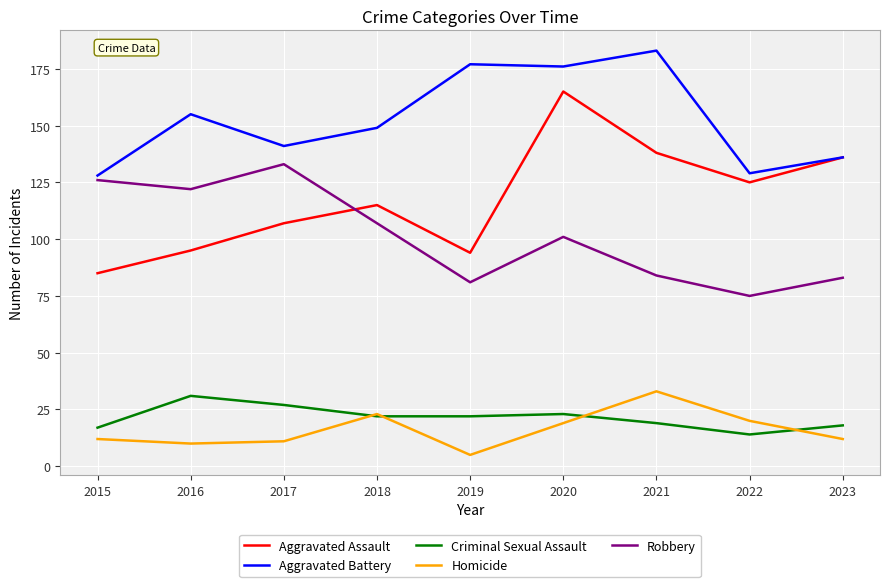

List the series in order of their peak value, highest first.

Aggravated Battery, Aggravated Assault, Robbery, Homicide, Criminal Sexual Assault